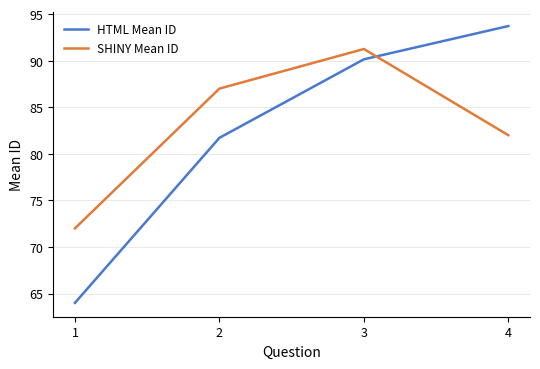

Rank the categories by SHINY Mean ID value from highest to lowest.

3, 2, 4, 1